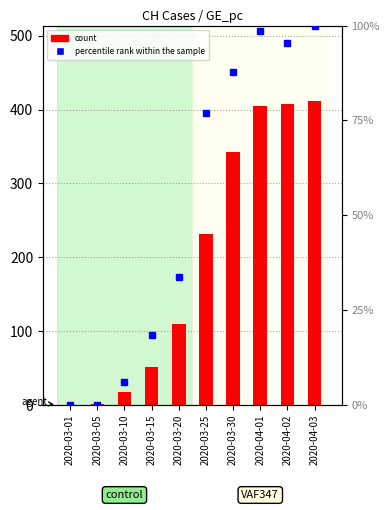

Reading left to right, what are all the values shown in this chart?

count: 0.0	2.0	18.0	51.0	109.0	232.0	342.0	405.0	408.0	411.0
percentile rank within the sample: 0.0	0.0	6.2	18.5	33.8	76.9	87.7	98.5	95.4	100.0